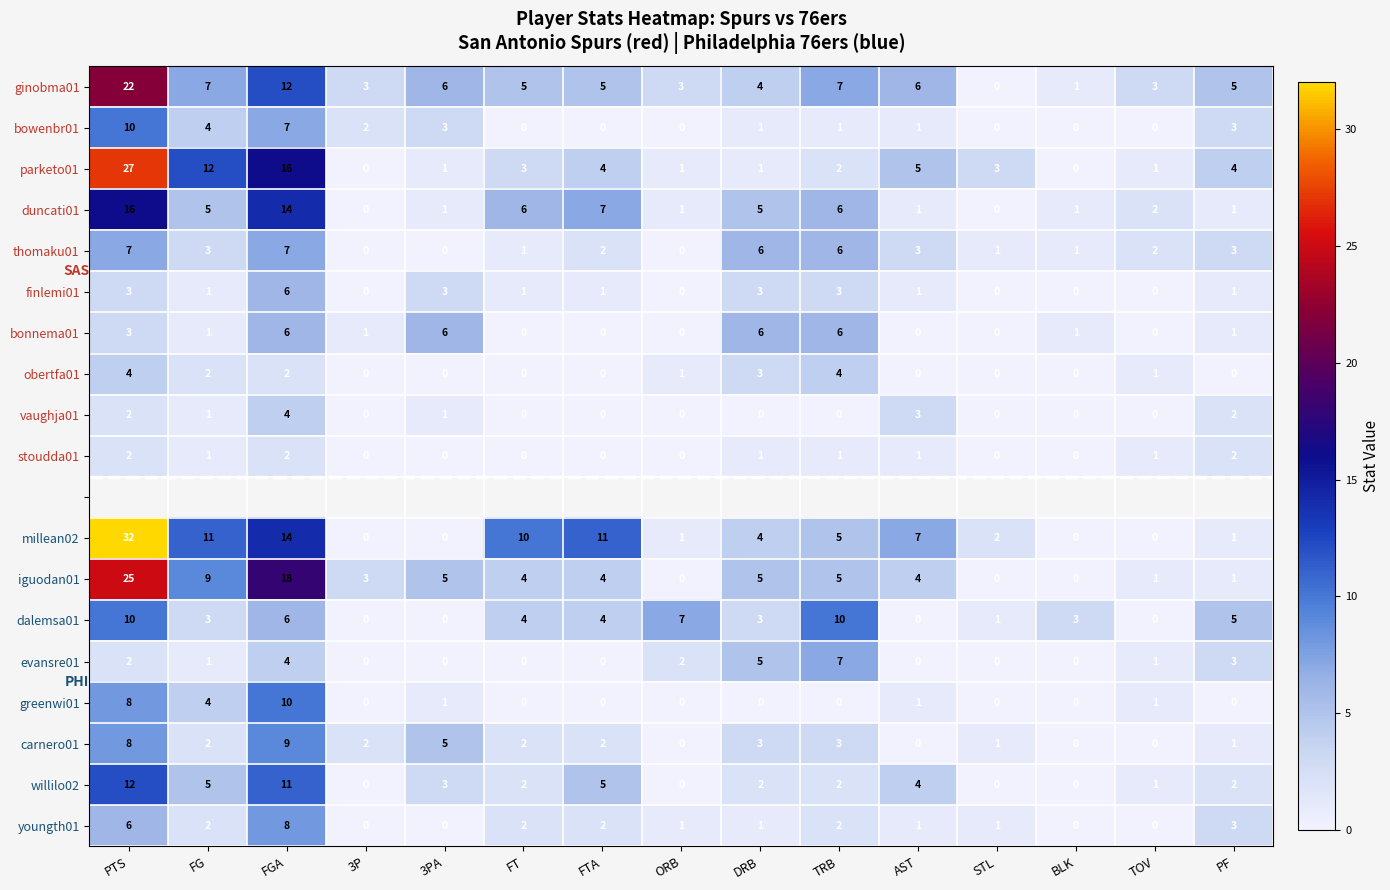

How many values in the obertfa01 series exceed 0?

7